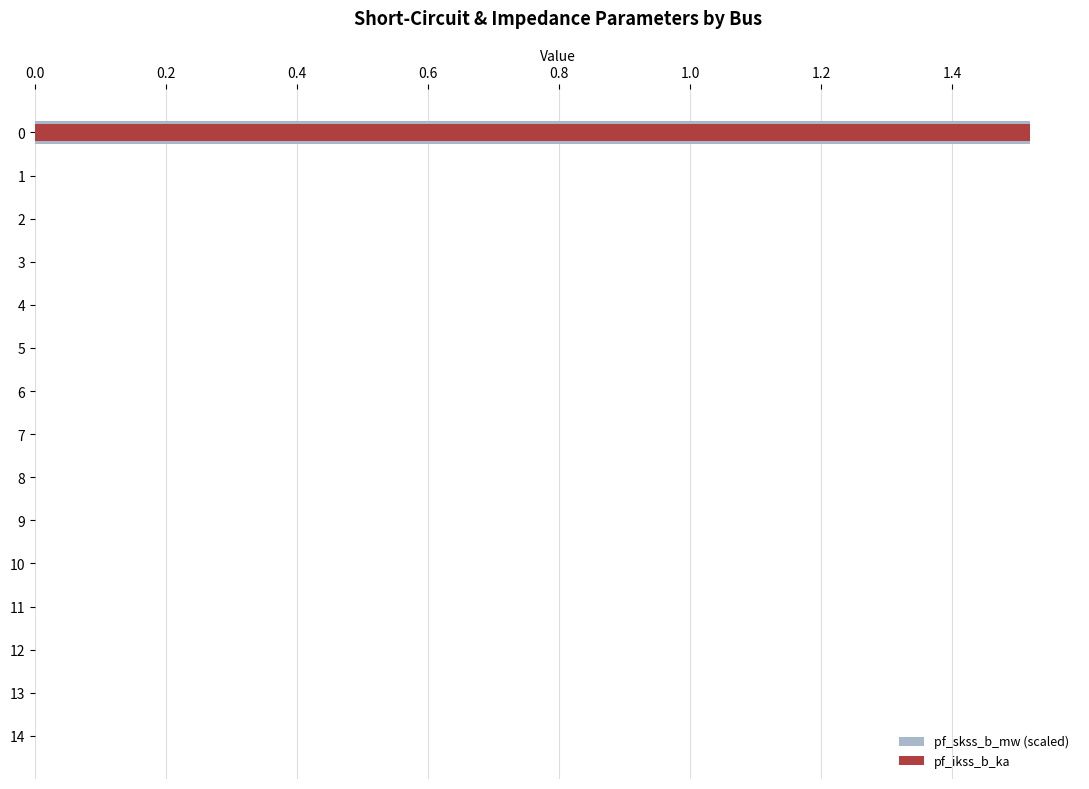

What is the average value of the pf_ikss_b_ka series?

0.1